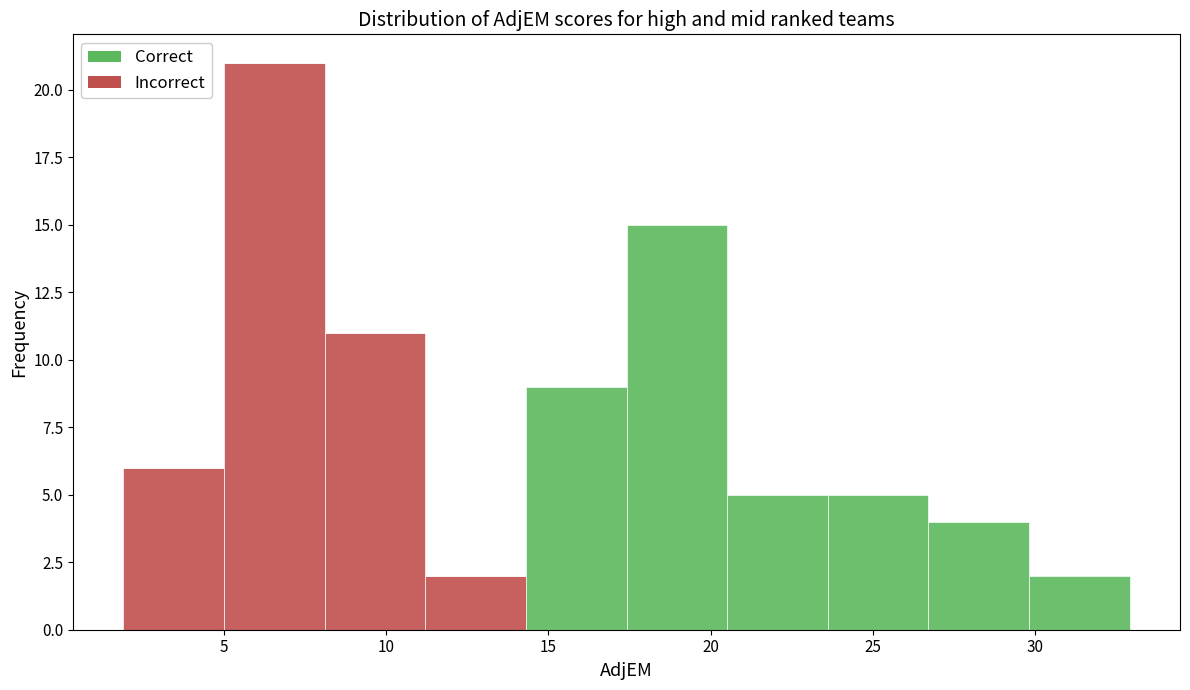

Reading left to right, transcribe this chart: for each stacked bar, give the range it covers on the x-axis and its total height. Neither the bar edges nor the heights are printed on the chart, so give them approximately, as read against the axes.

2.0 to 5.0: 6
5.0 to 8.0: 21
8.0 to 11.0: 11
11.0 to 14.5: 2
14.5 to 17.5: 9
17.5 to 20.5: 15
20.5 to 23.5: 5
23.5 to 26.5: 5
26.5 to 30.0: 4
30.0 to 33.0: 2